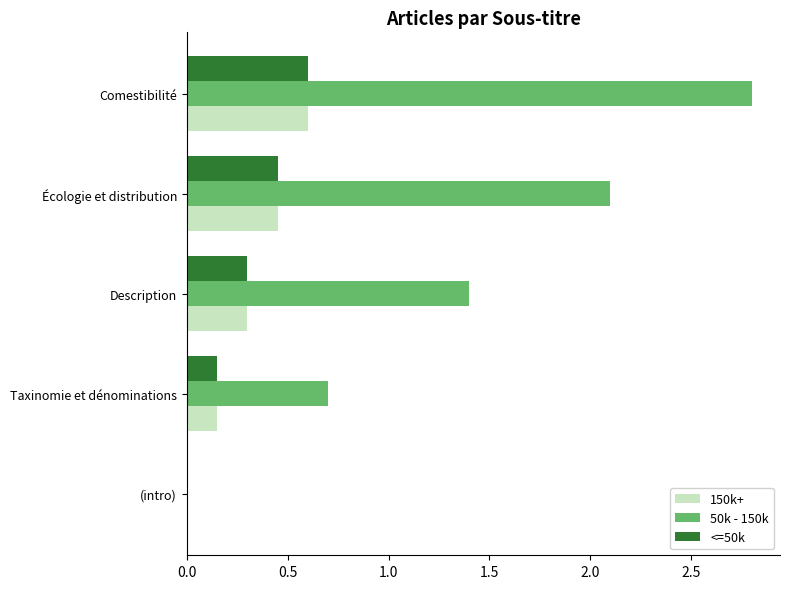

True or false: 150k+ has a value of 0.6 at Comestibilité.

True